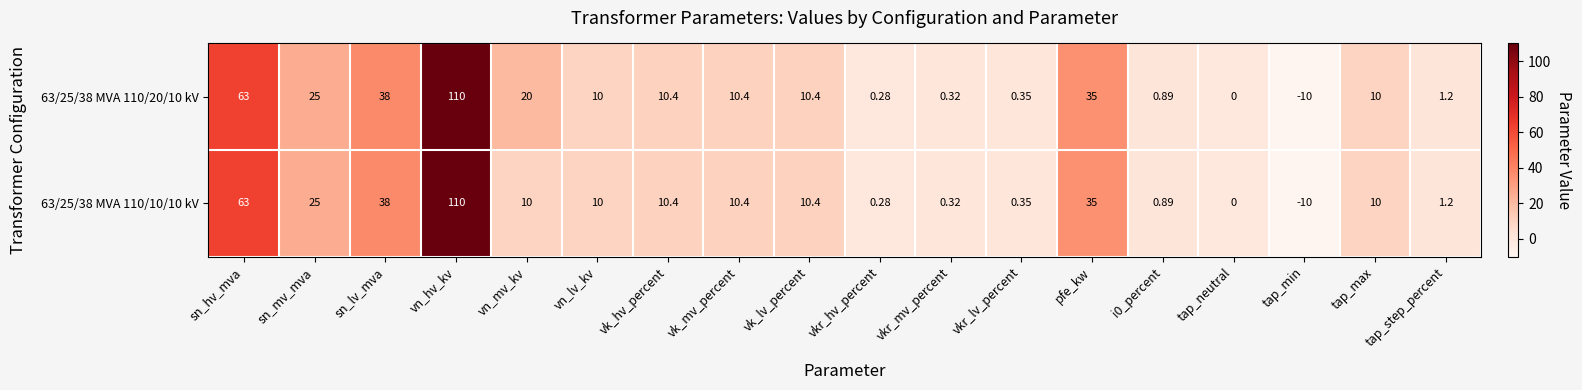

What is the smallest value displayed?

-10.0